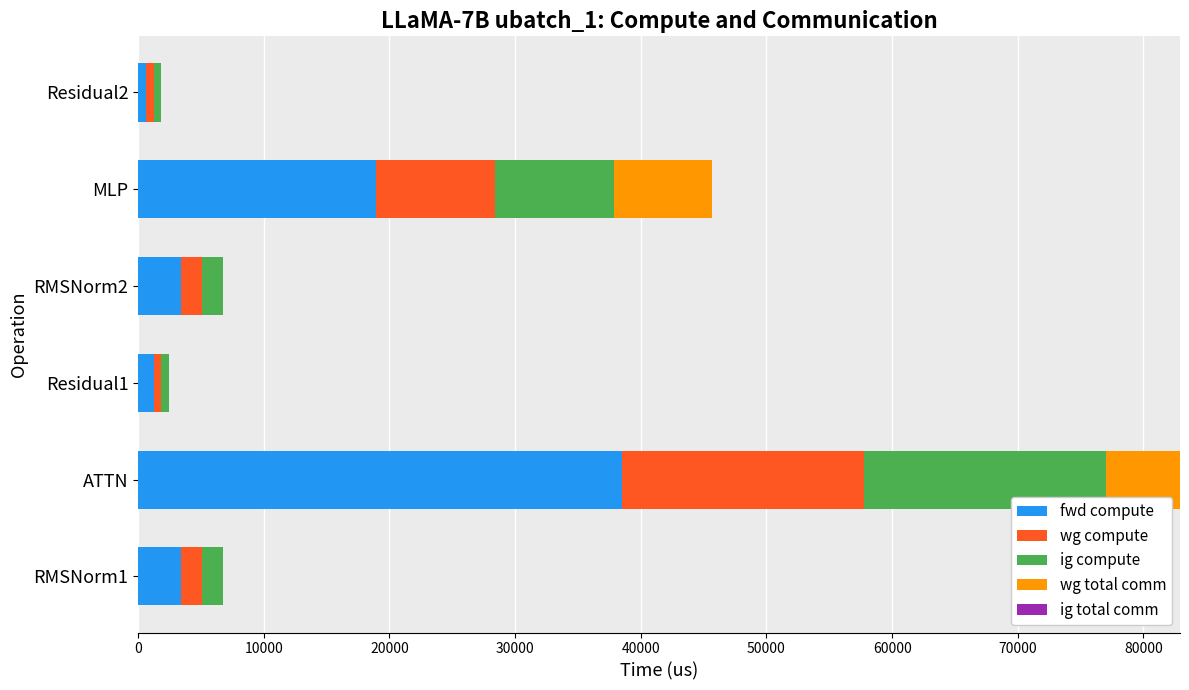

At which category is the sum across all series the highest?

ATTN